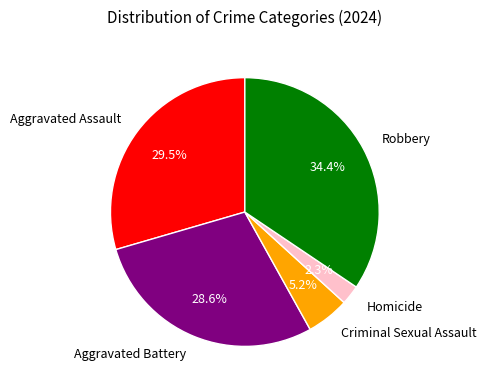

To the nearest percent, what is the combined percentage of Aggravated Assault and Robbery?

64%